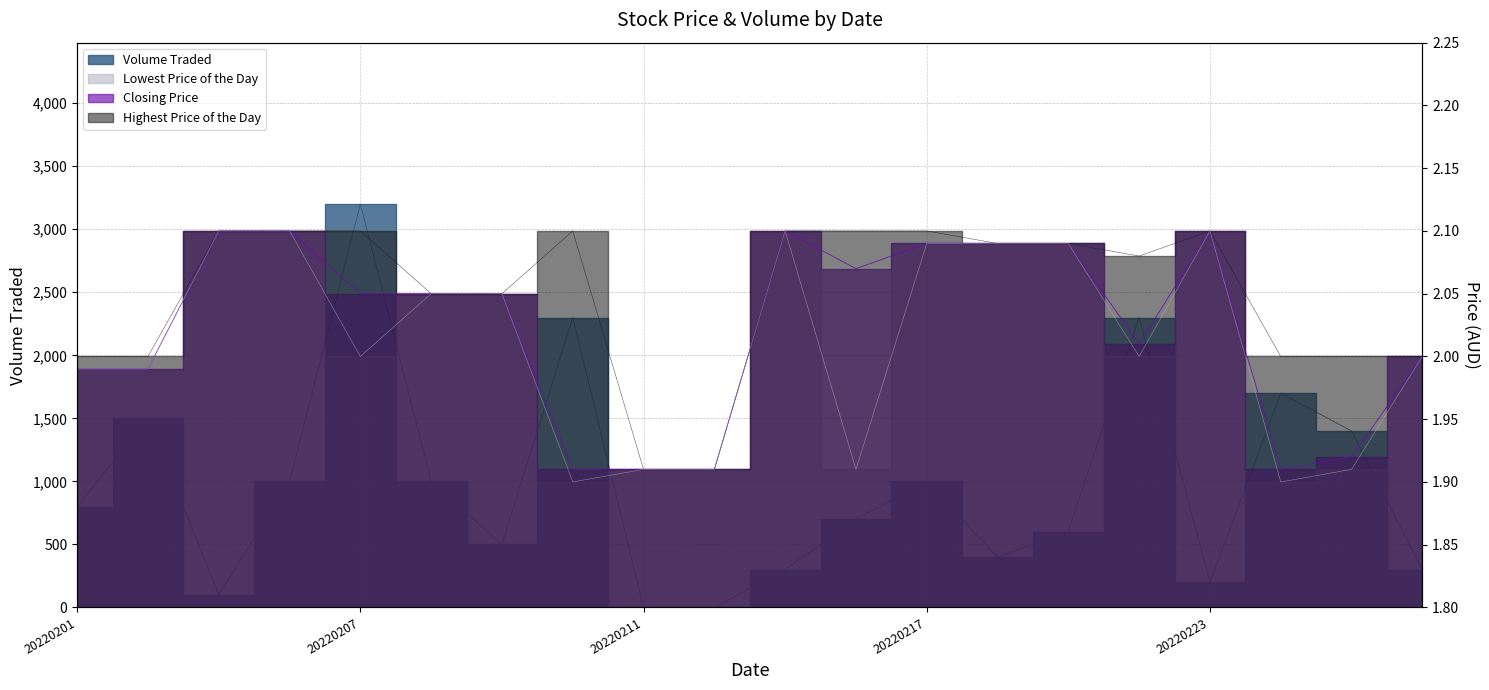

At how many categories does at least one series exceed 592?

12